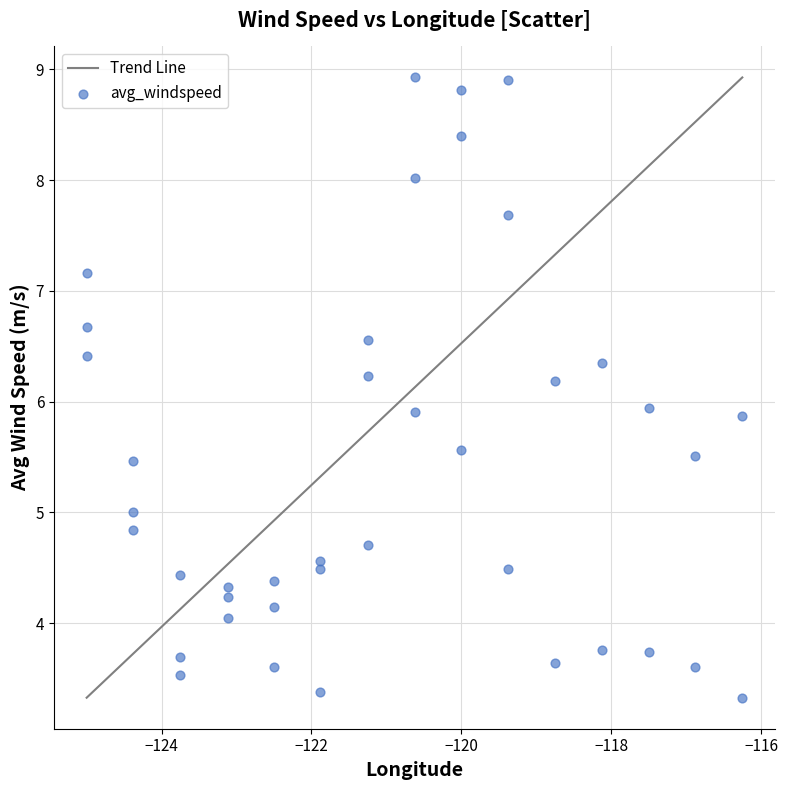

What is the range of X values (max minus min)?

8.8